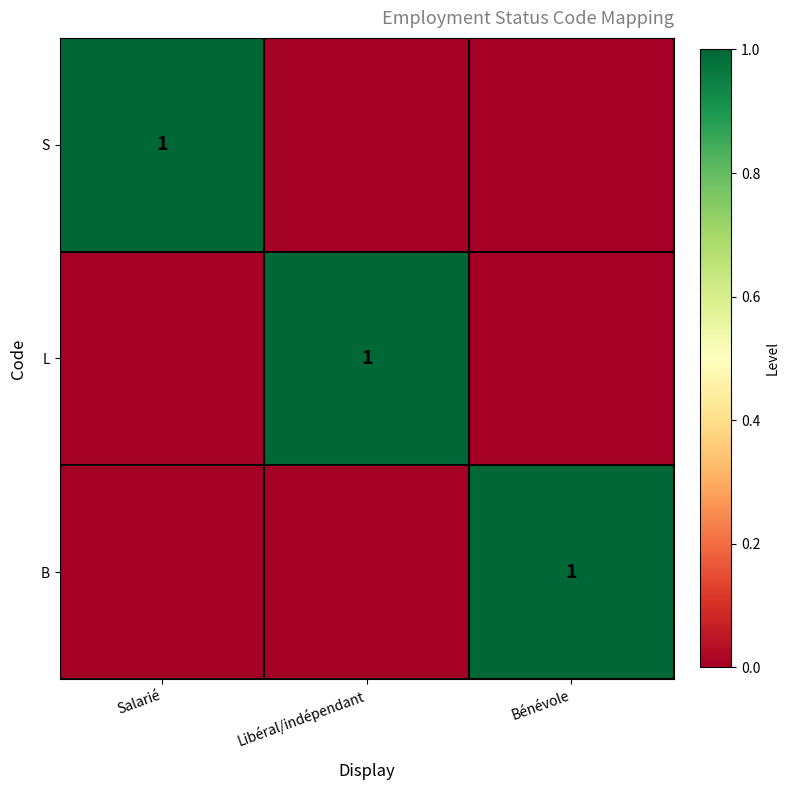

What is the total value across all series at Bénévole?

1